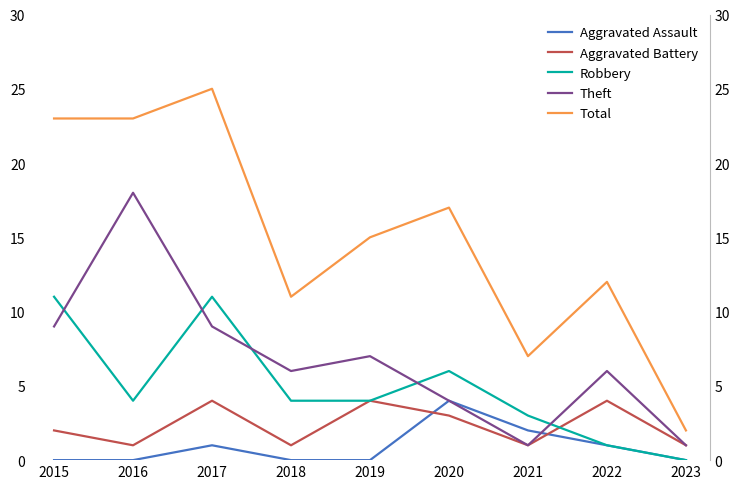

Where is Robbery nearest to the value 5?

2016